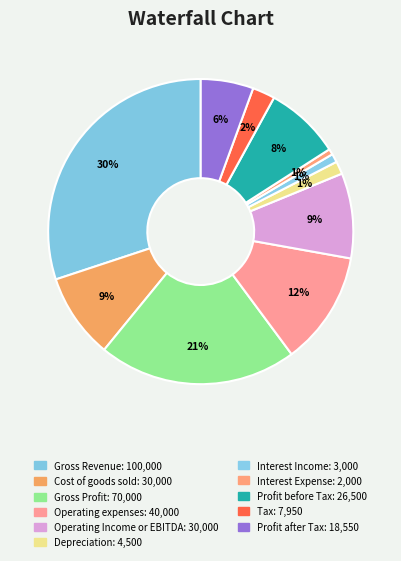

How many slices are in this pie chart?

11